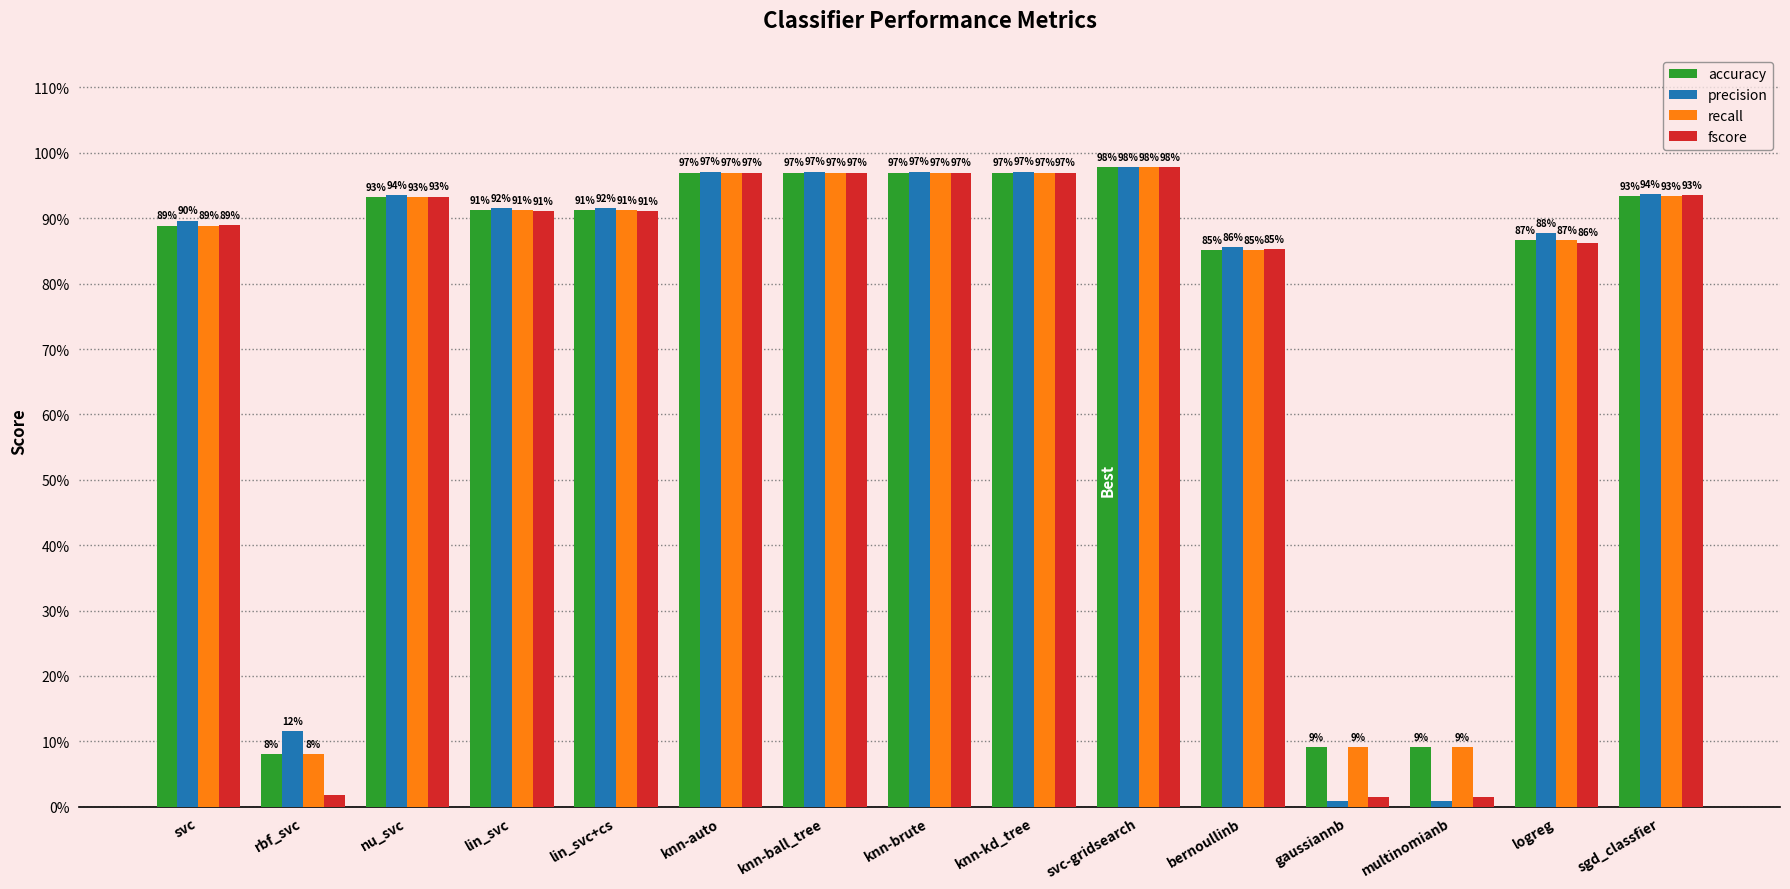

At rbf_svc, list the series in order from largest to smallest.

precision, accuracy, recall, fscore